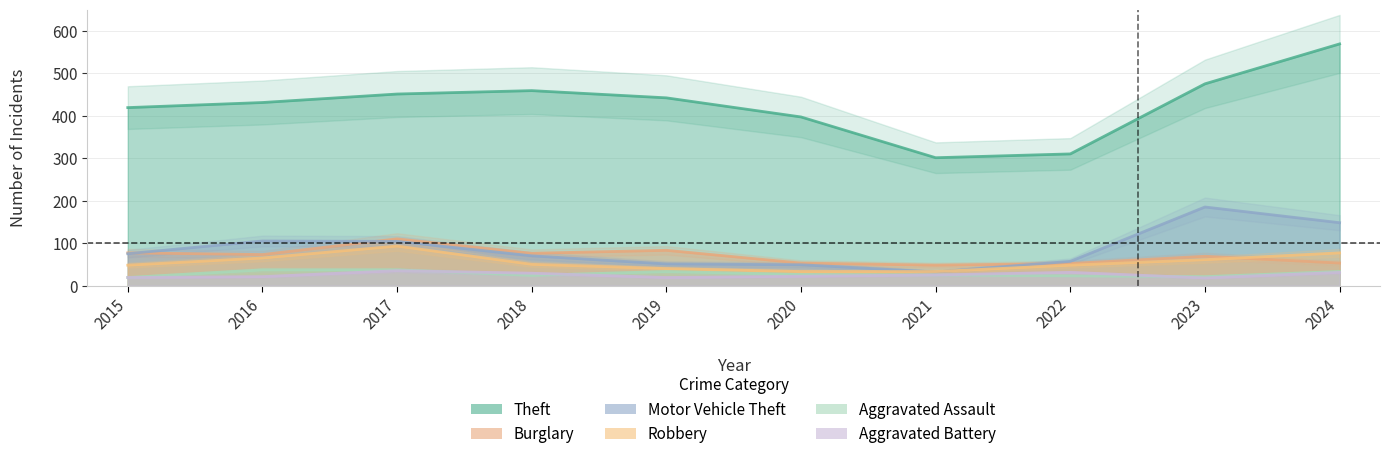

True or false: Aggravated Battery and Burglary cross at least once.

False